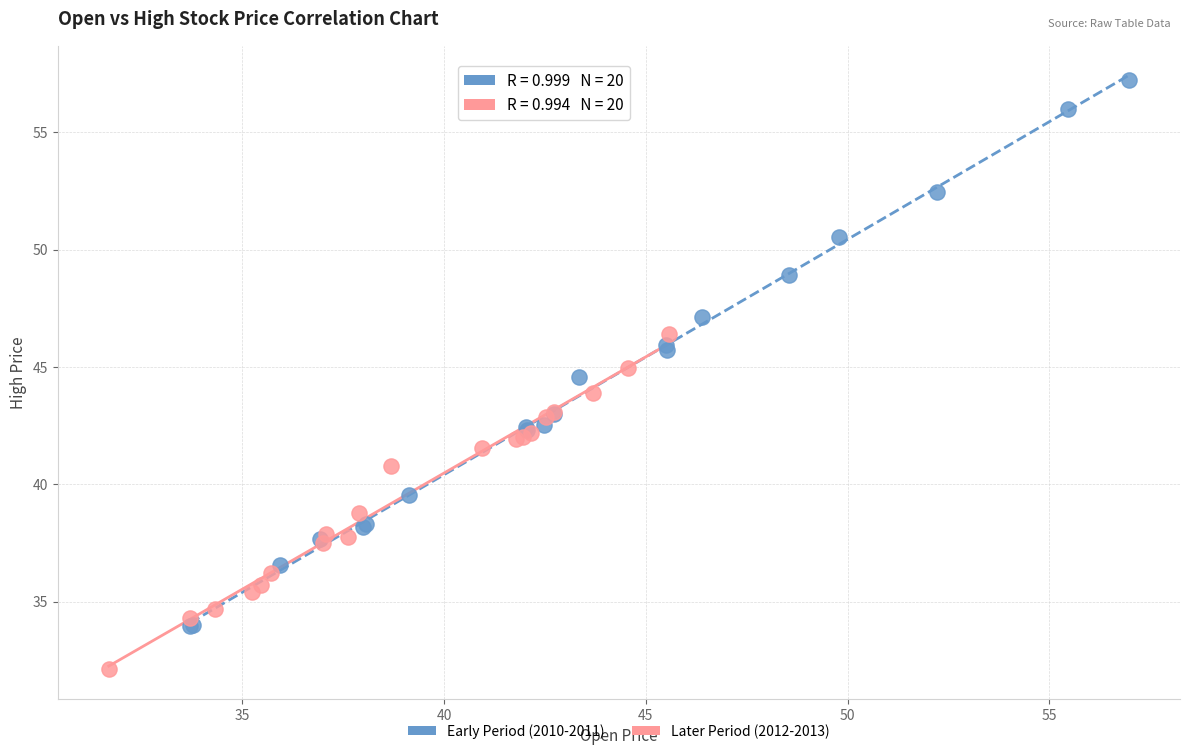

What are all the series names shown in the legend?

Early Period (2010-2011), Later Period (2012-2013)